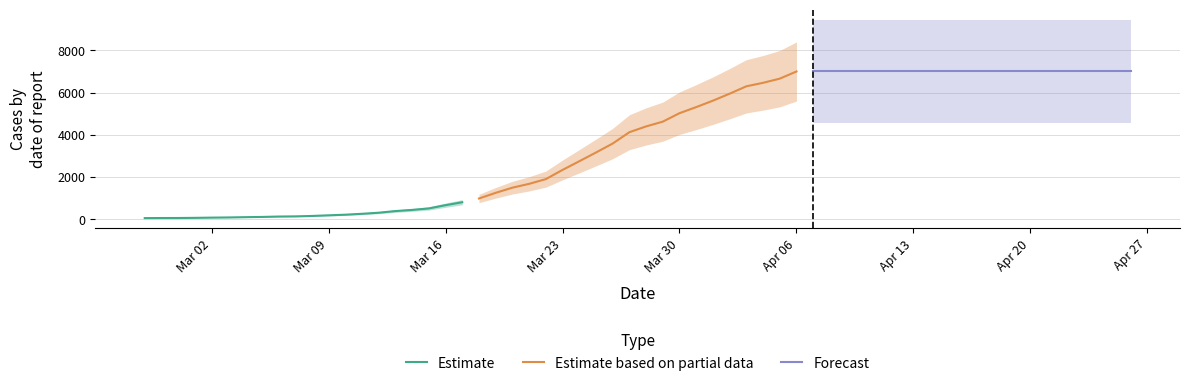

List the series in order of their overall mean, lowest first.

Estimate, Estimate based on partial data, Forecast